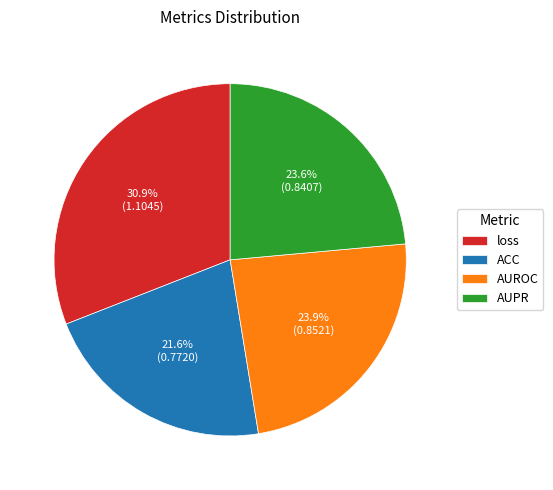

To the nearest percent, what is the difference between the ACC and AUROC slice percentages?

2%